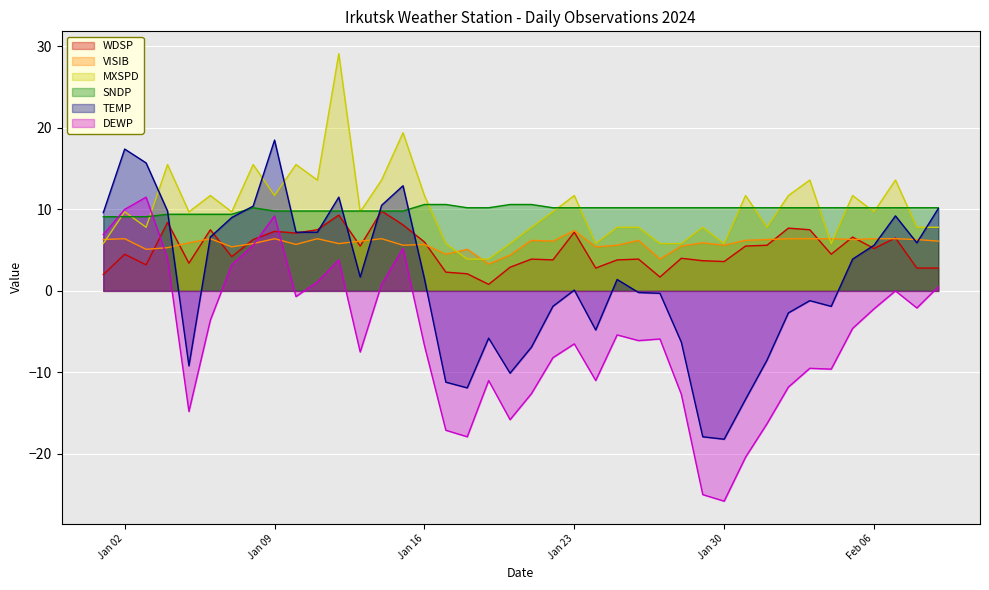

How many interior local peaks does the DEWP series have?

10